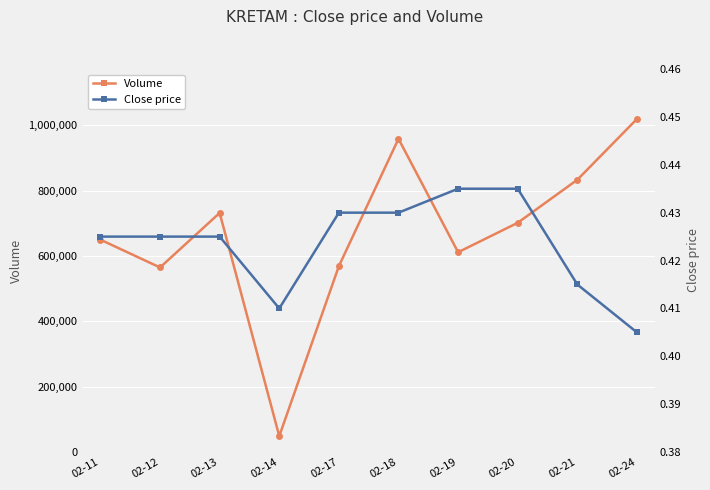

List the labels in order of Volume value, largest first.

02-24, 02-18, 02-21, 02-13, 02-20, 02-11, 02-19, 02-17, 02-12, 02-14